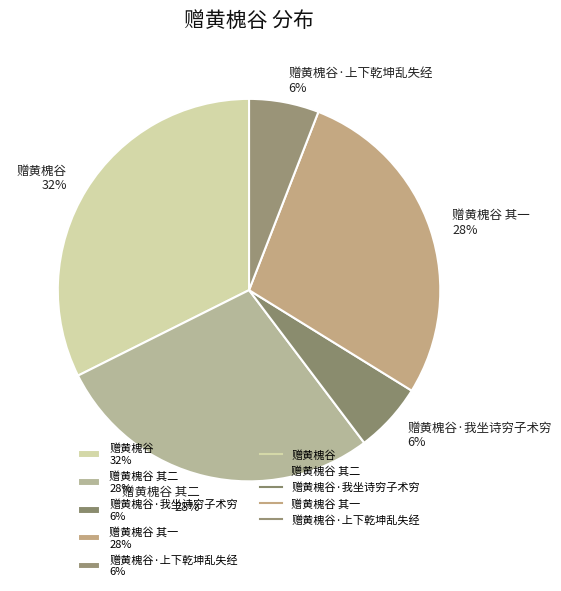

Is the sum of 赠黄槐谷·我坐诗穷子术穷 6% and 赠黄槐谷 32% greater than half?

No